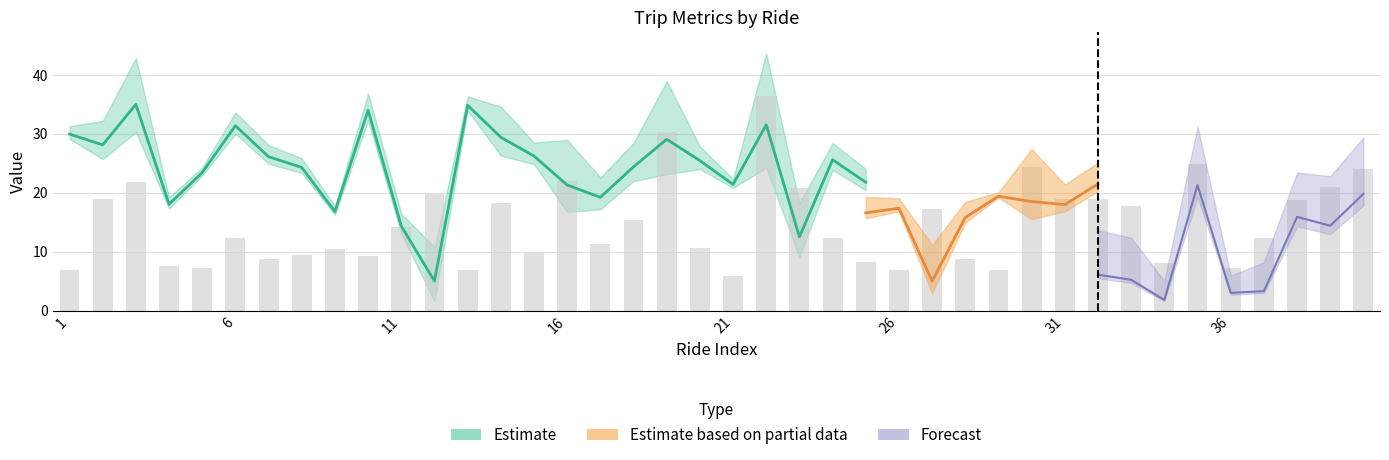

What is the value of the 26th bar from the left?

6.8